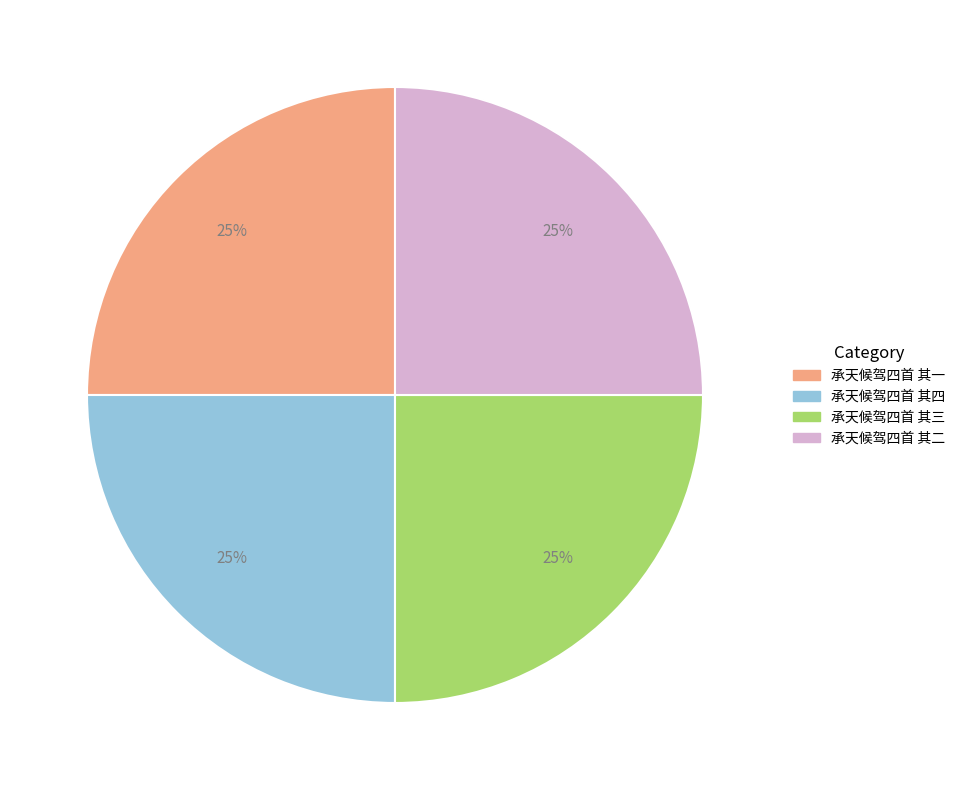

Does 承天候驾四首 其二 represent more than half of the total?

No